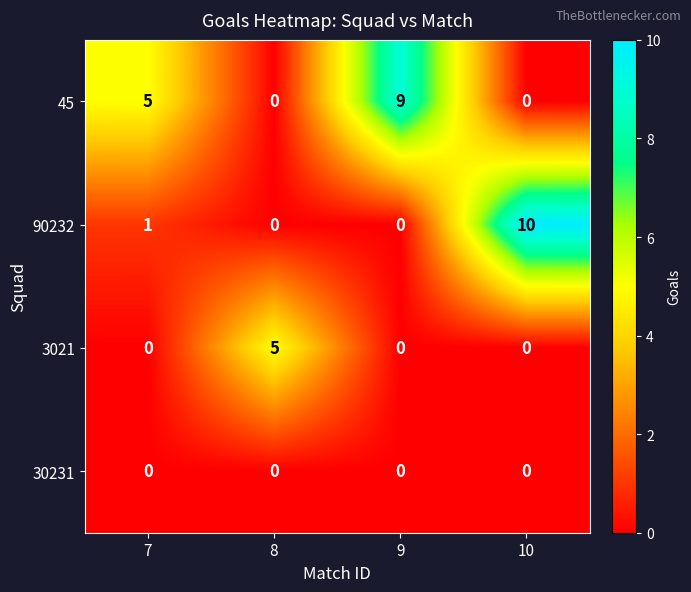

List the series in order of their peak value, highest first.

90232, 45, 3021, 30231